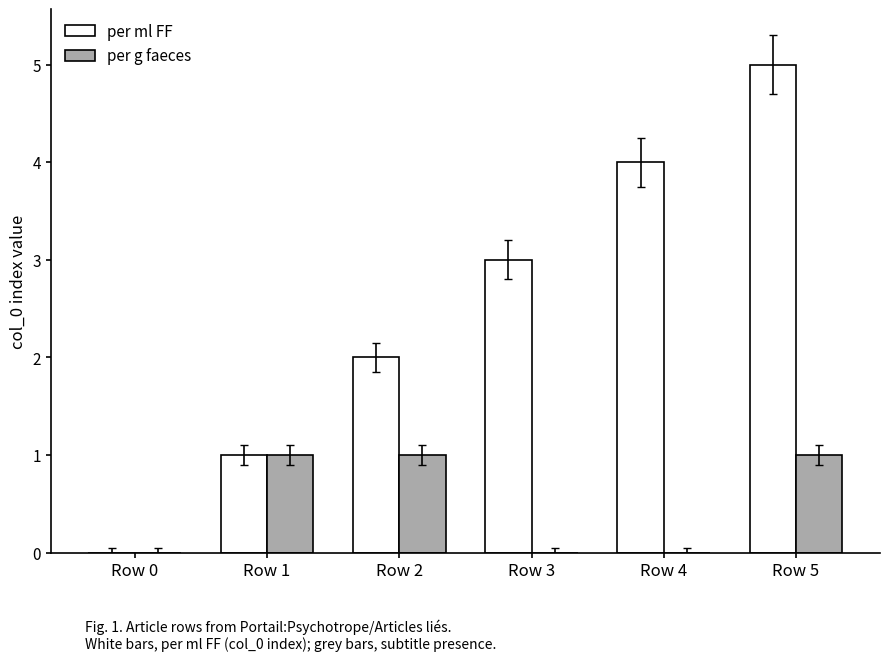

What is the sum of all per g faeces values?

3